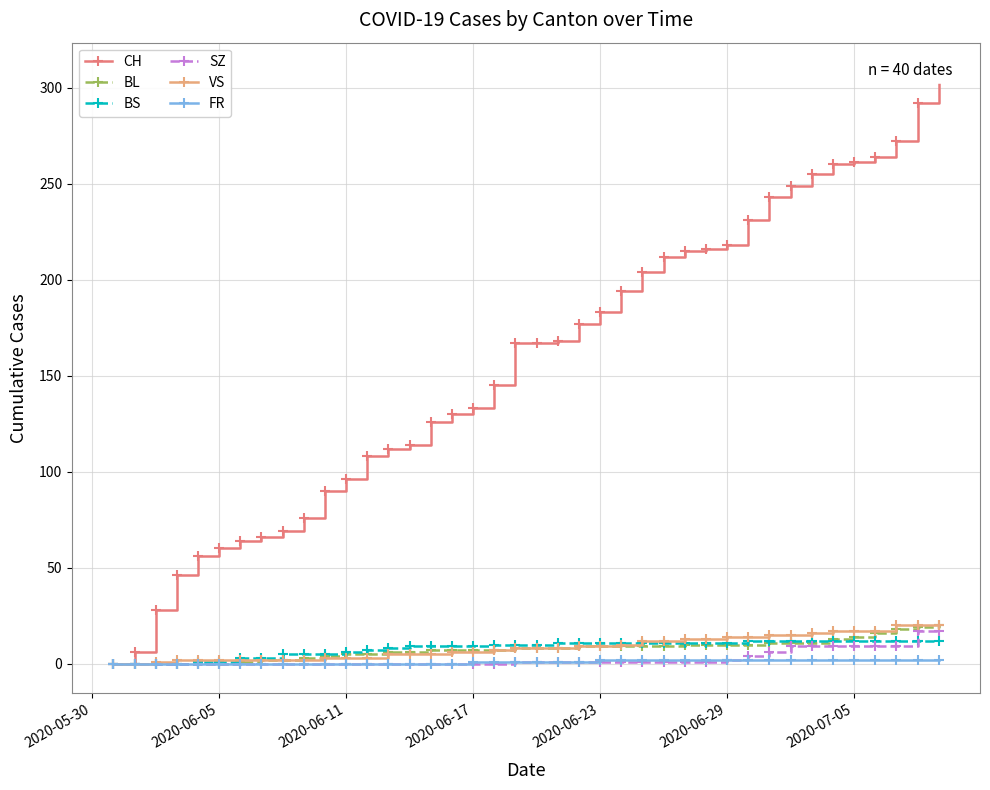

Is this an area chart (filled region under the line)?

No